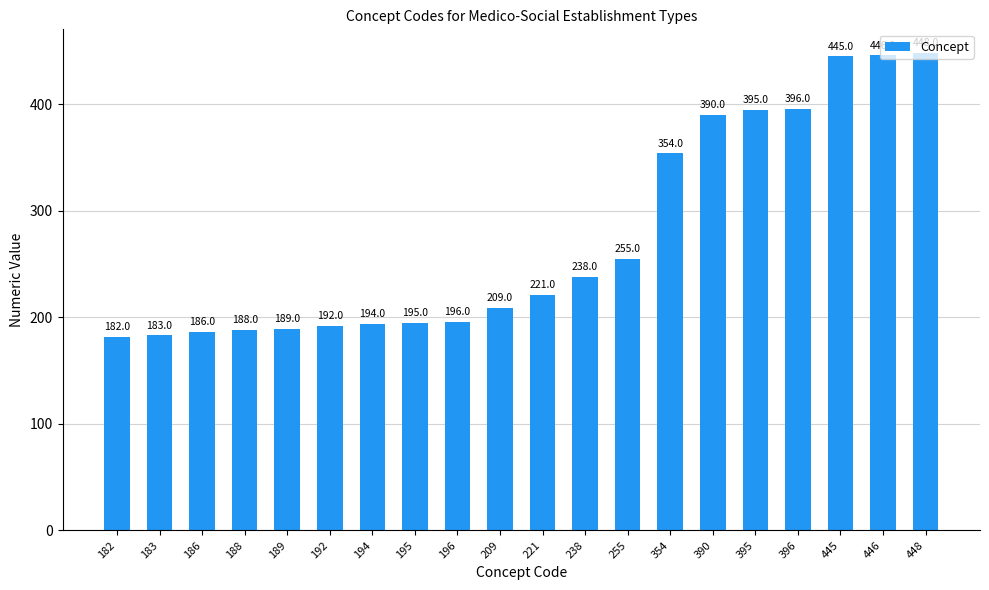

Count the number of data series in this chart.

1